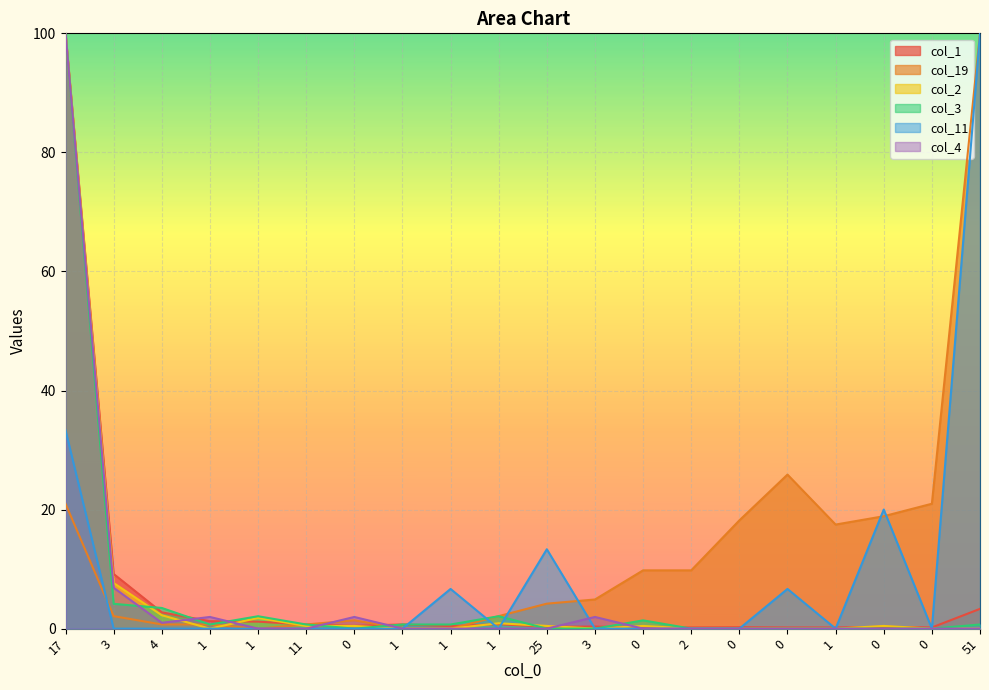

In col_4, how many points are lower than both neighbors (excluding endpoints)?

1